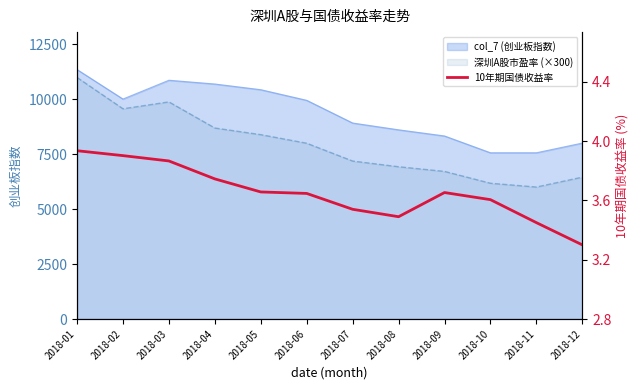

Reading left to right, list all the values displayed in this chart.

3.9	3.9	3.9	3.7	3.7	3.6	3.5	3.5	3.7	3.6	3.5	3.3